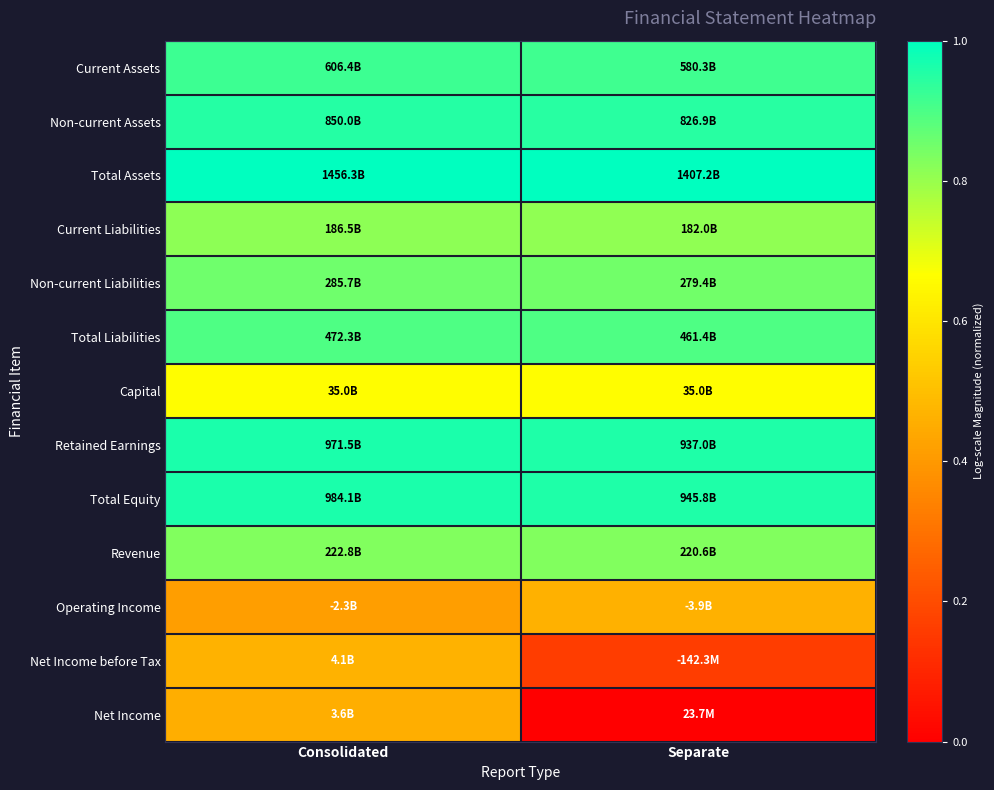

What is the spread (max minus min) of values at Consolidated?

0.6